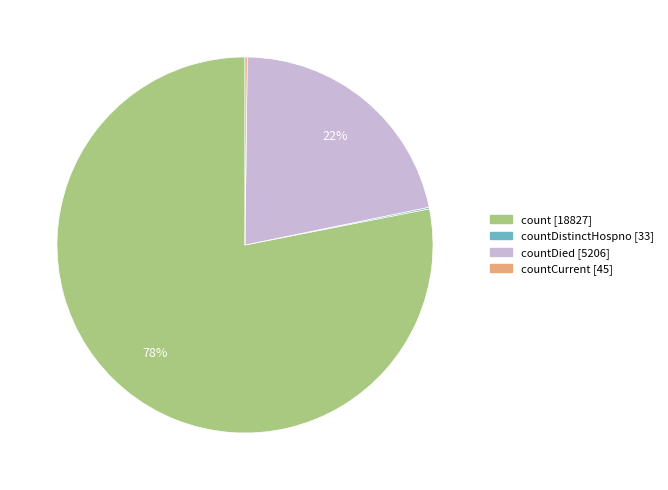

Does any single category account for the majority?

Yes